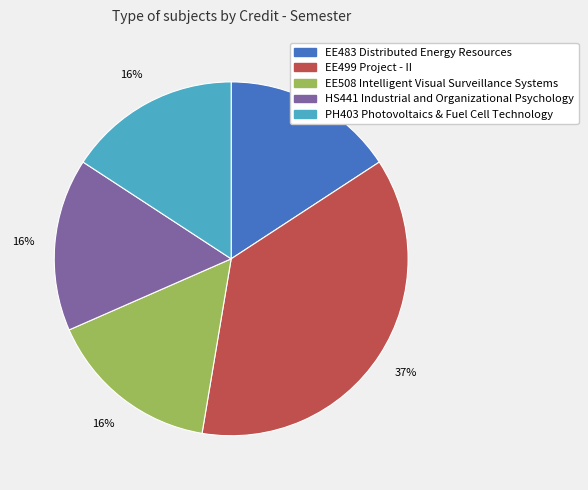

Do HS441 Industrial and Organizational Psychology and PH403 Photovoltaics & Fuel Cell Technology together represent more than half of the pie?

No